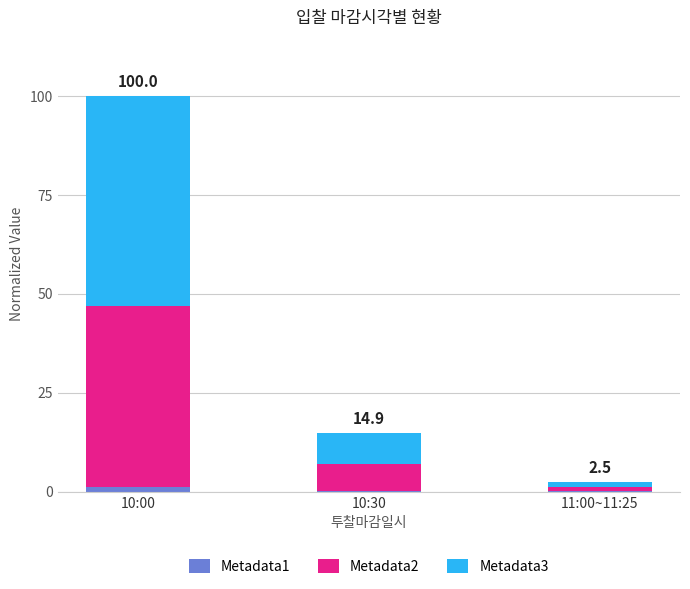

At which category is the sum across all series the highest?

10:00